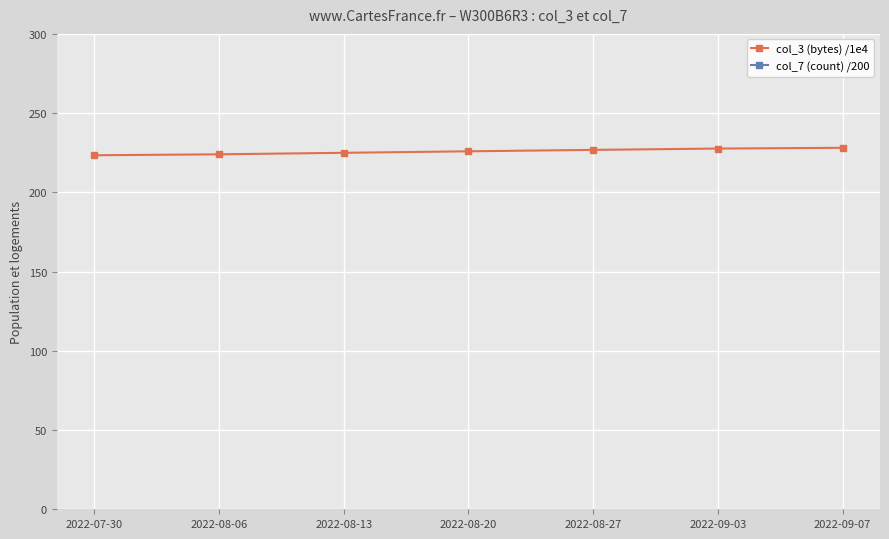

At which category does the chart reach its minimum across all series?

2022-07-30